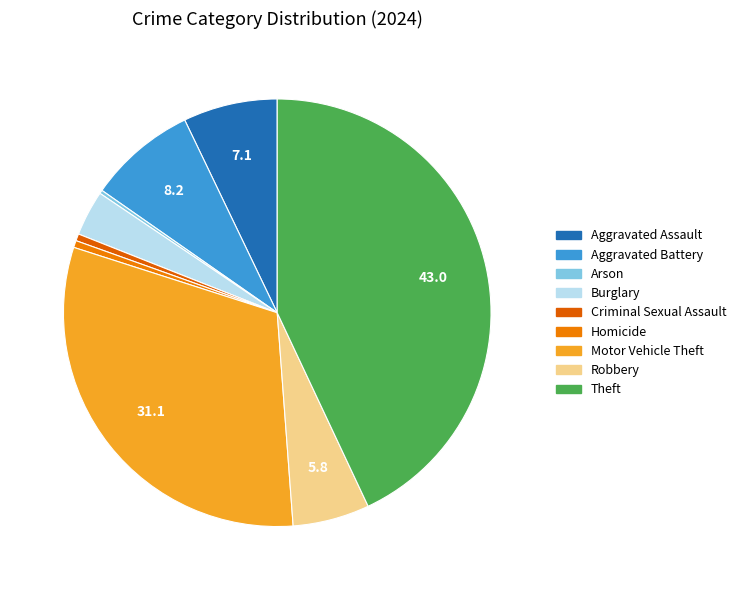

Which category has the biggest portion of the pie?

Theft